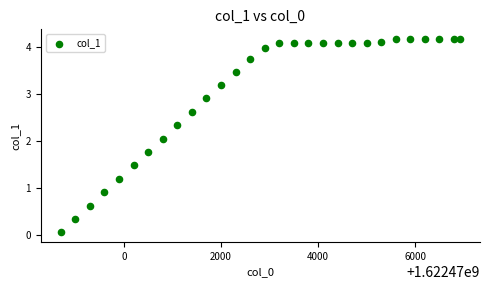

What is the range of X values (max minus min)?

8223.0